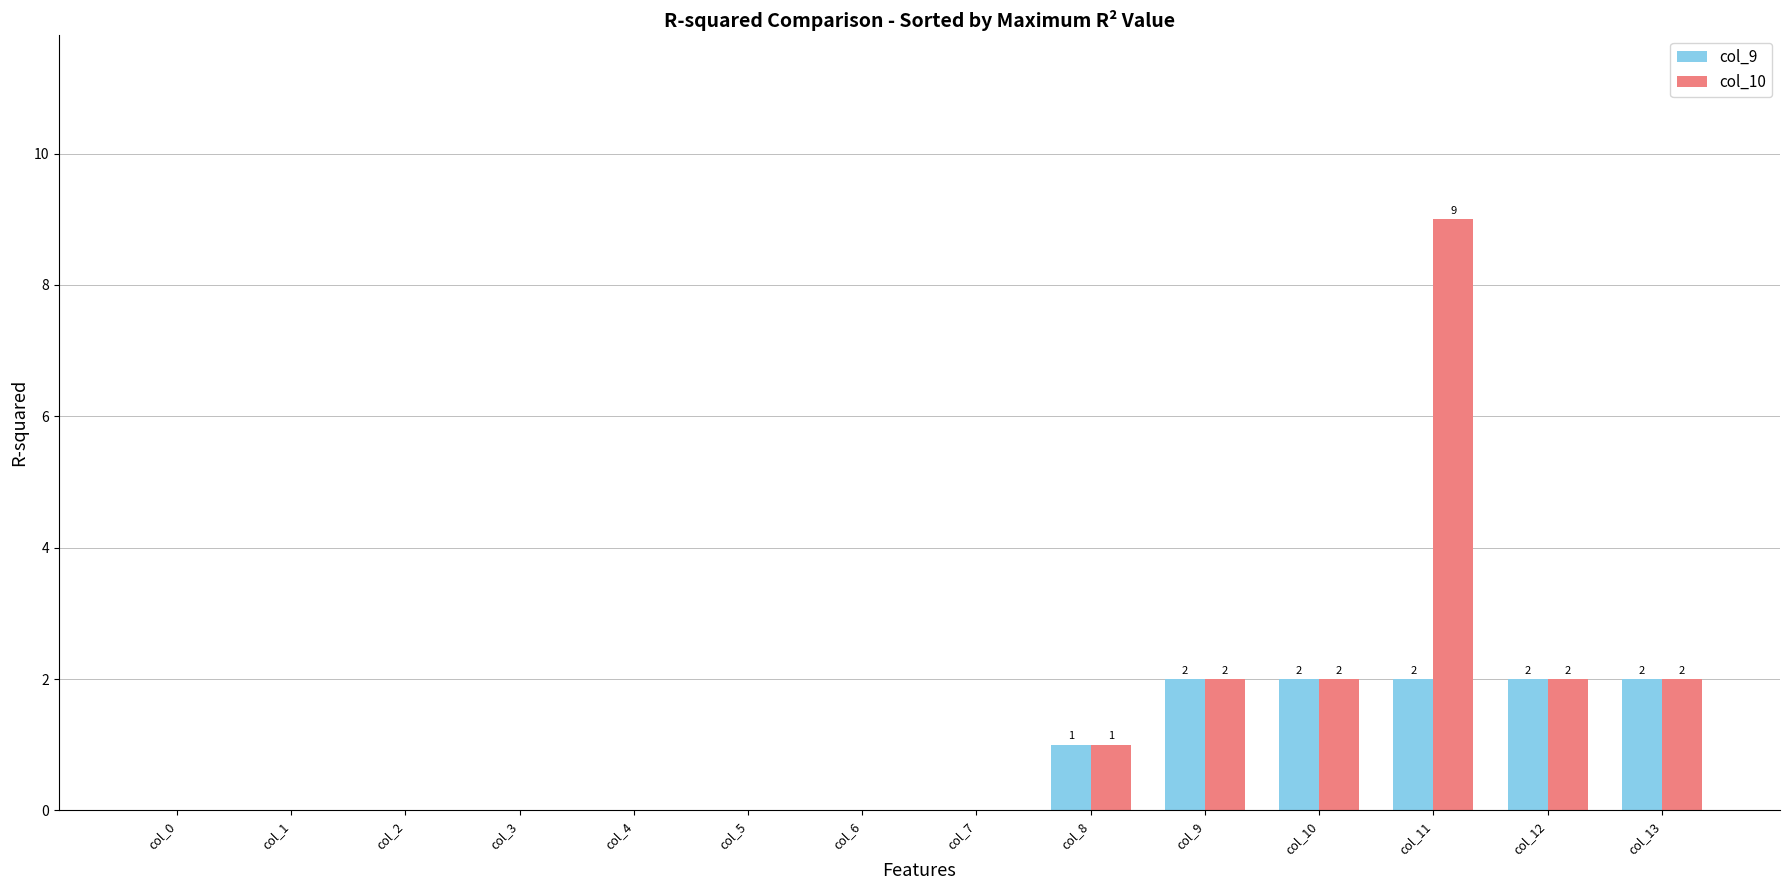

Count the col_9 values in the range 0 to 2.

14